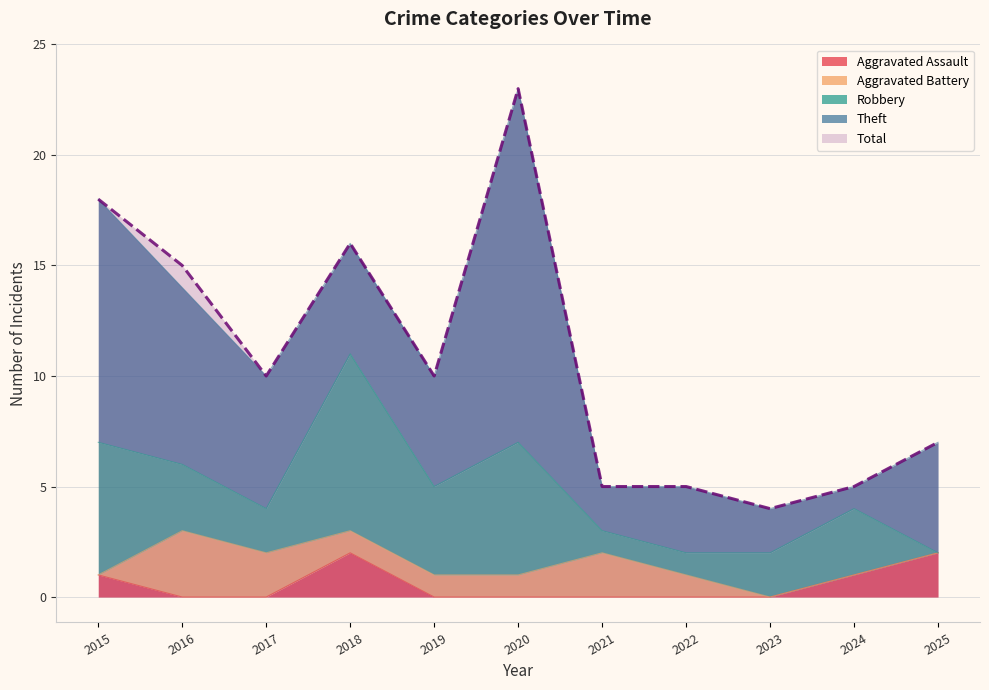

How many Aggravated Battery values are between 0 and 2?

10